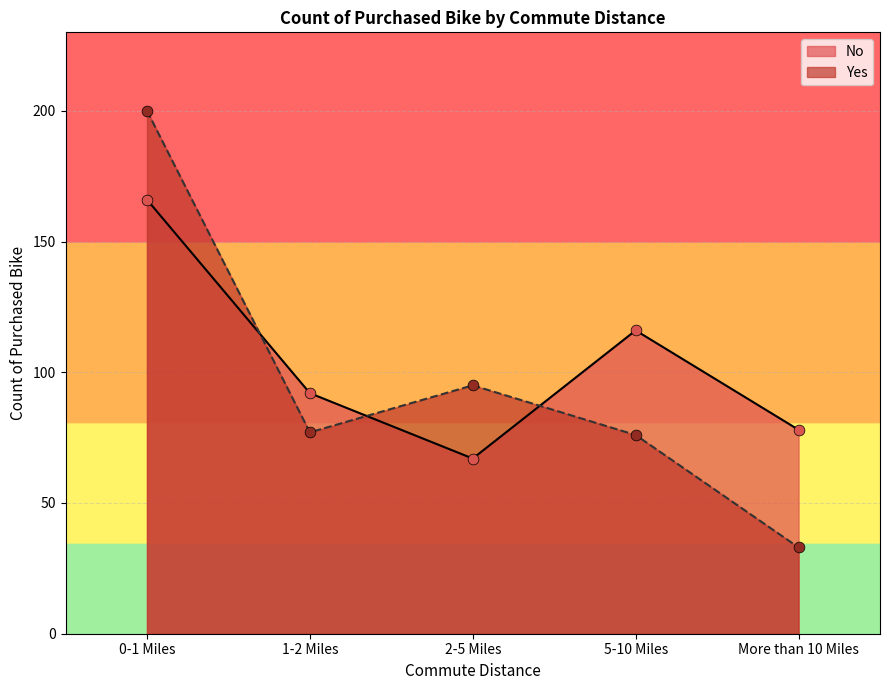

Which series has the largest total across all categories?

No